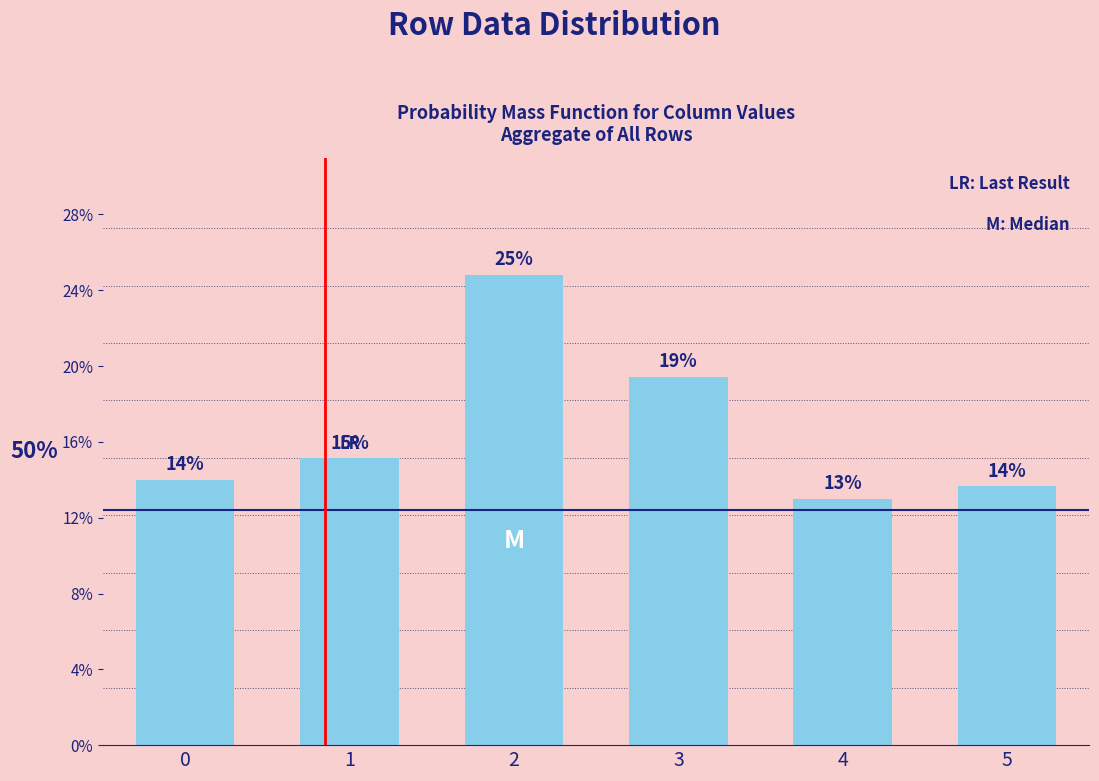

Does the chart contain any negative values?

No